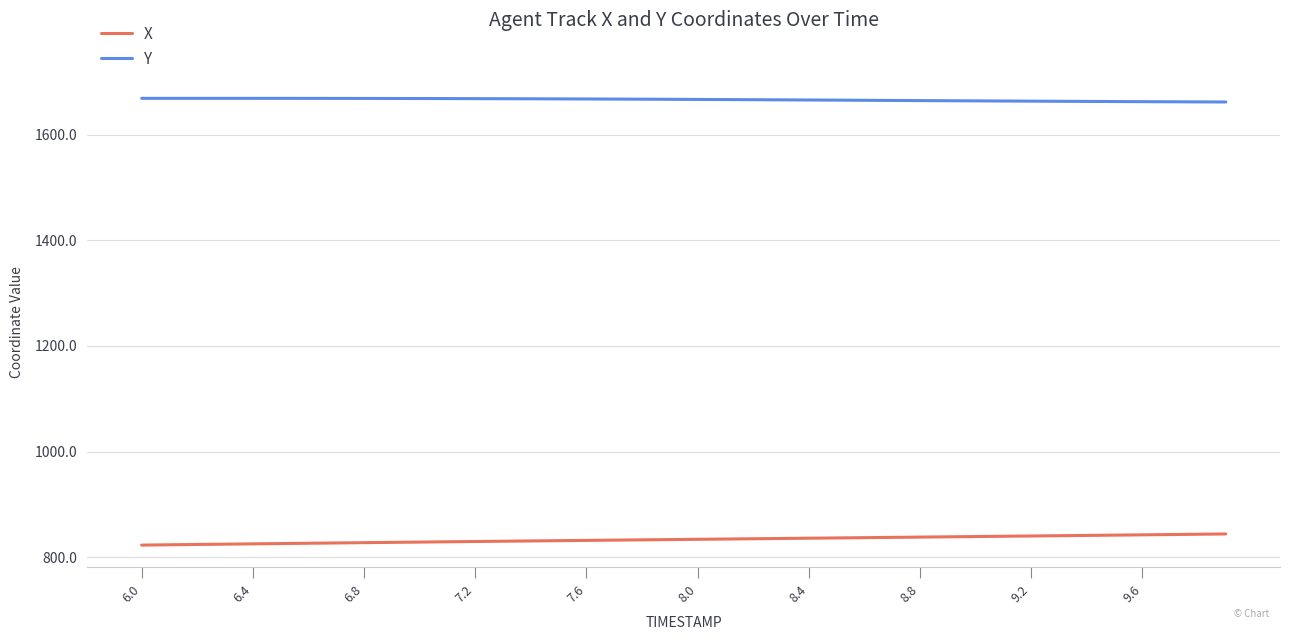

True or false: Y and X cross at least once.

False